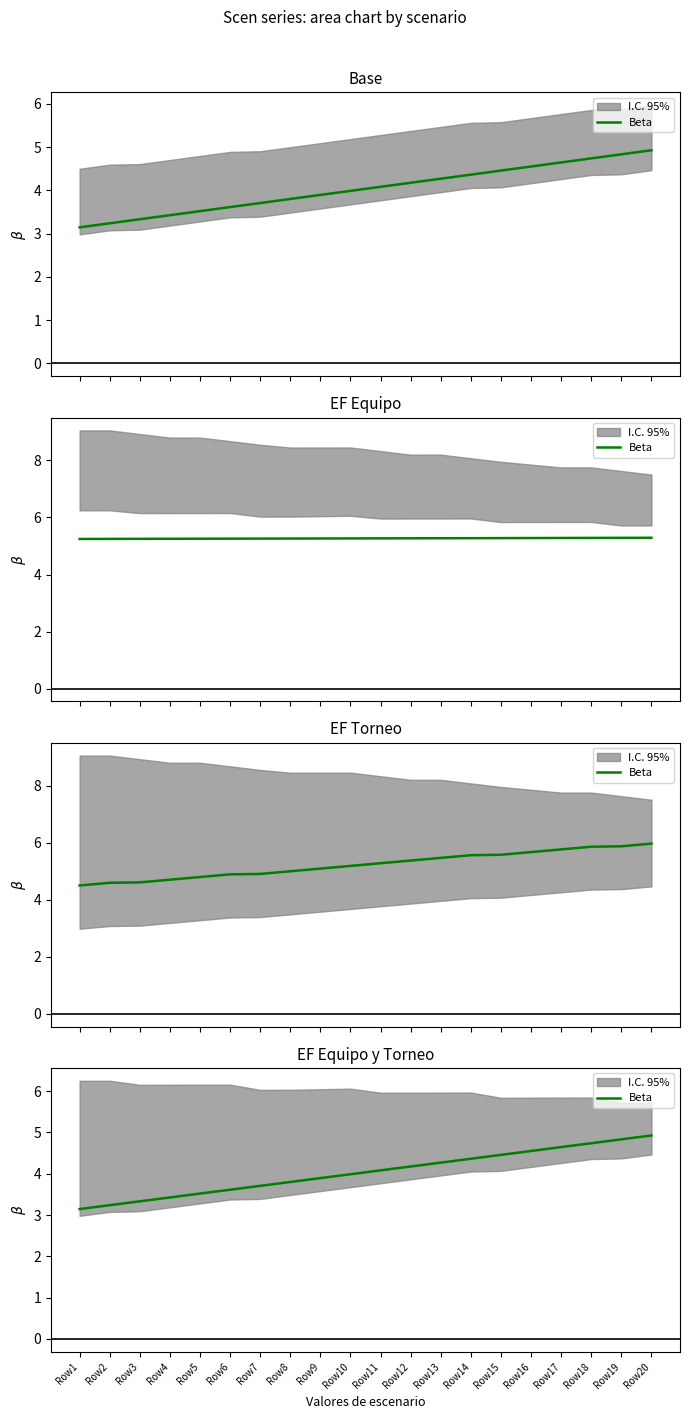

How many data points are above 4?

10